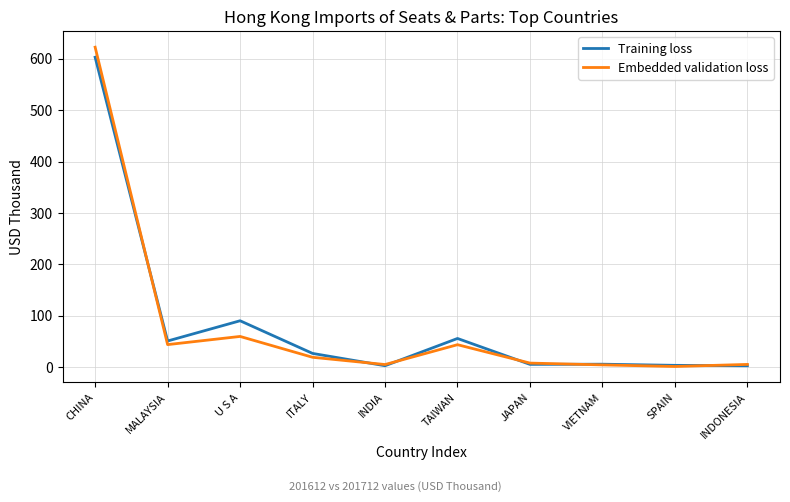

What is the greatest value displayed?

622.6